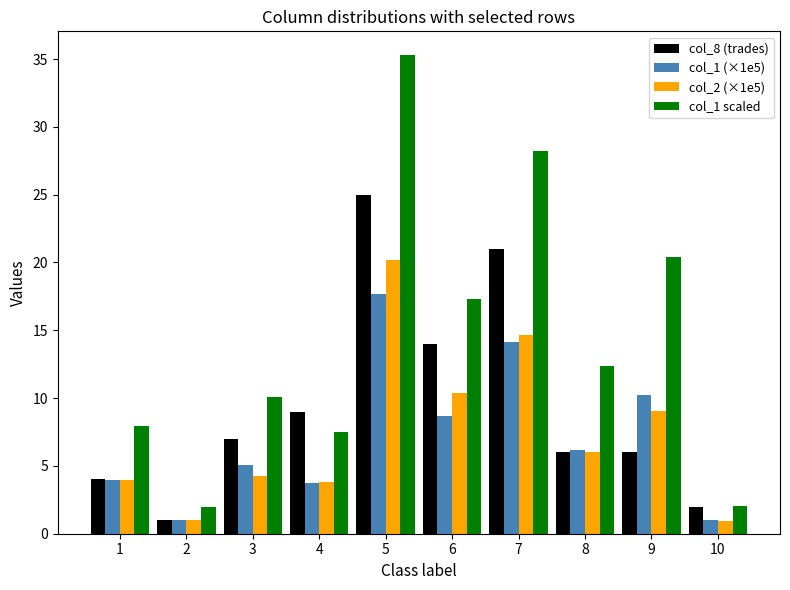

How many bars are there in each group?

4